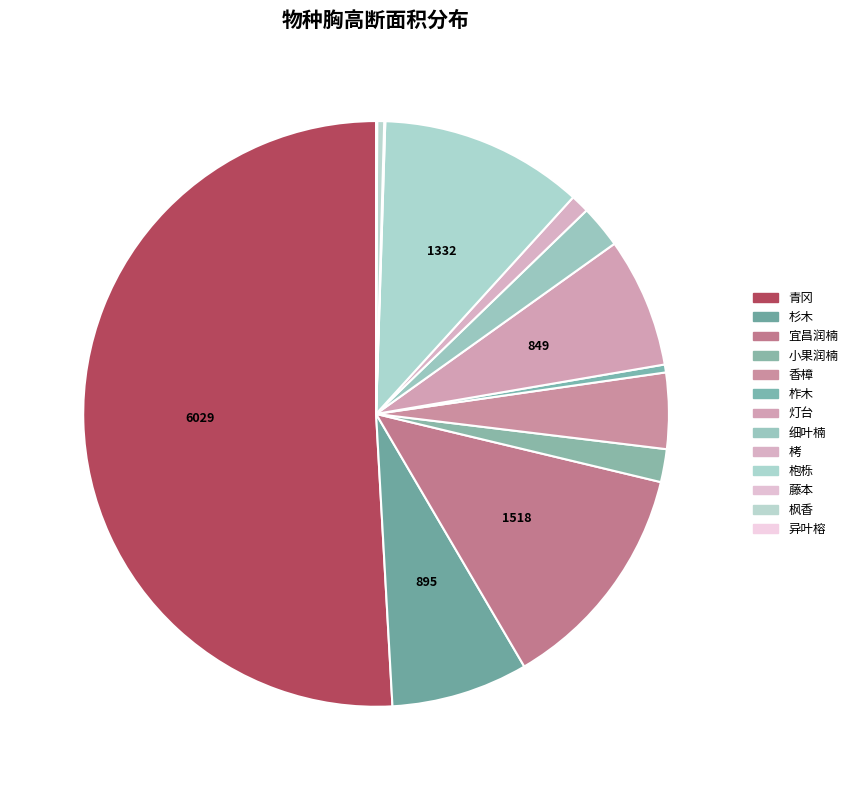

The 小果润楠 slice represents 8% of the pie. True or false?

False